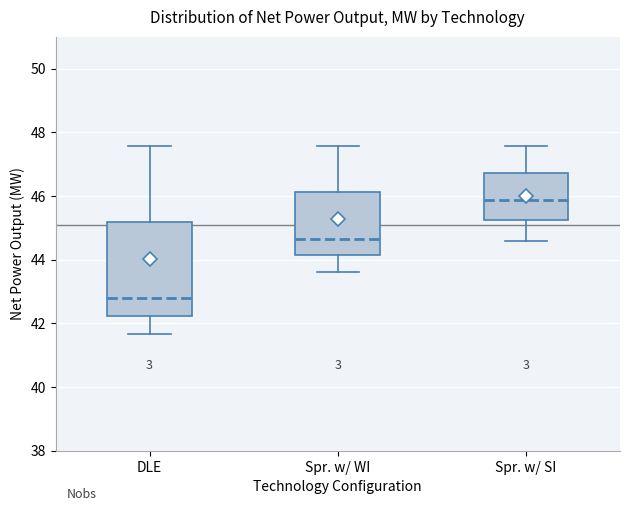

Comparing the boxes themselves (not the whiskers), which one is the tallest?

DLE